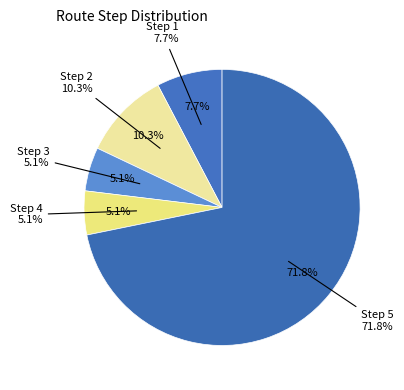

To the nearest percent, what is the difference between the 7 and 5 slice percentages?

3%